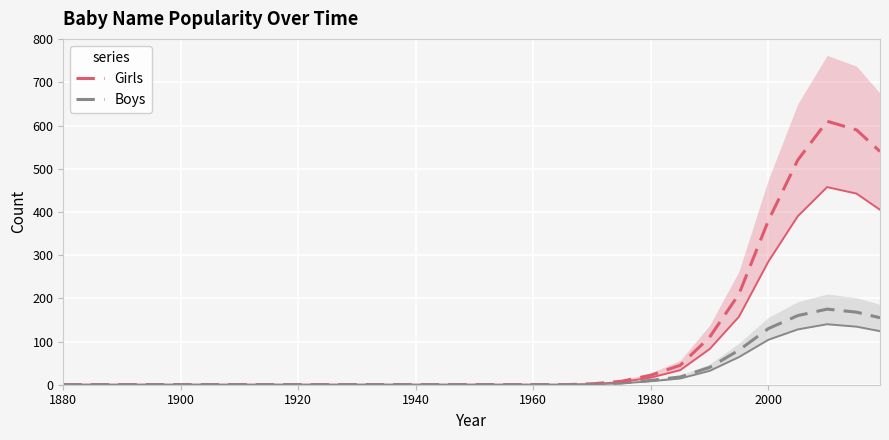

True or false: Girls and Boys cross at least once.

False